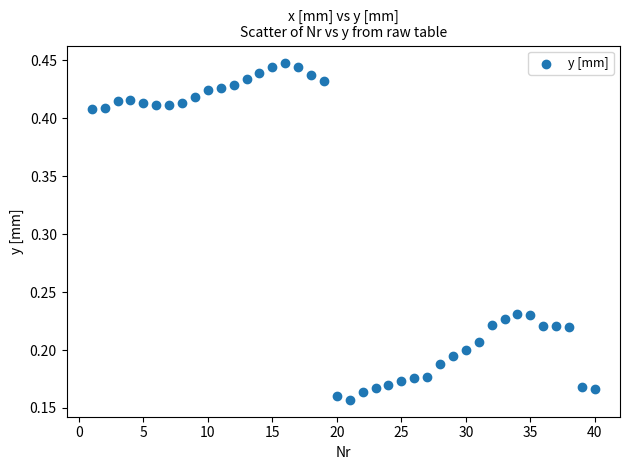

What is the range of X values (max minus min)?

39.0